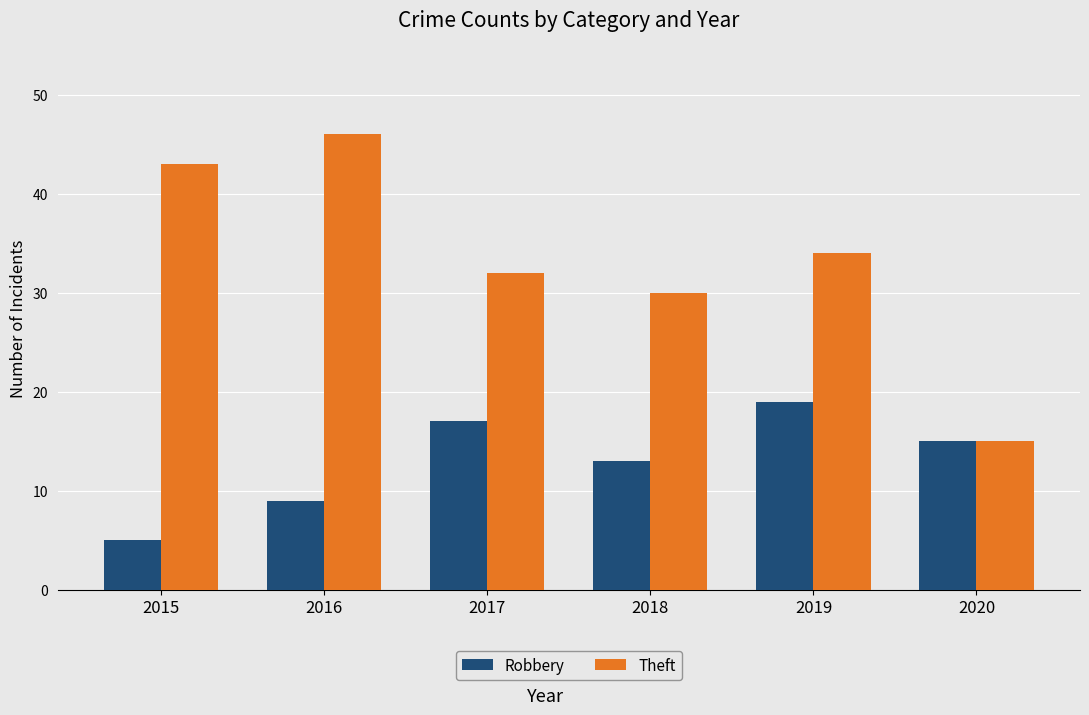

List the series in order of their overall mean, highest first.

Theft, Robbery